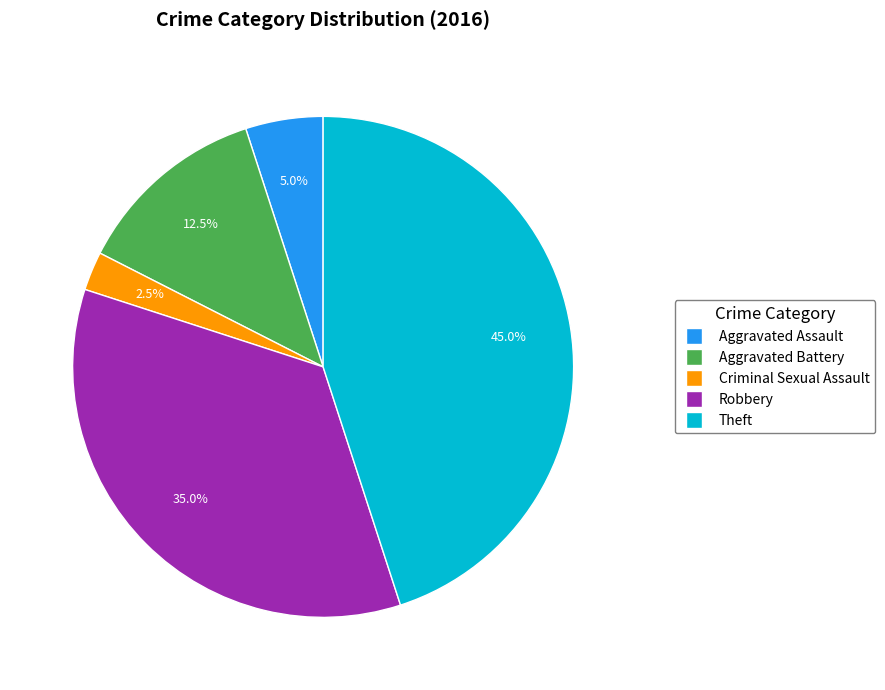

Is there any slice that represents more than half of the pie?

No